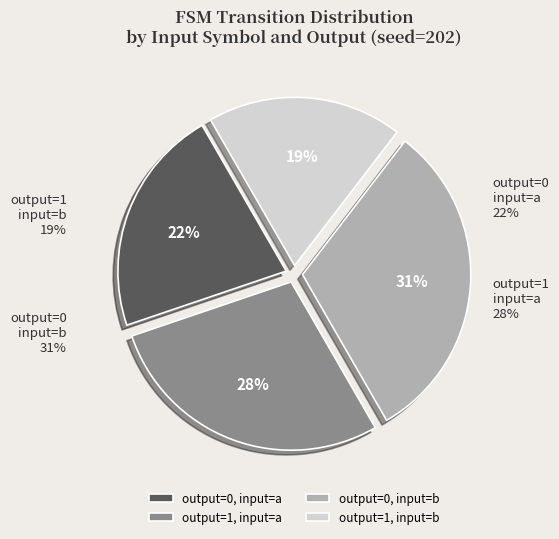

Approximately how many times larger is the value at output_symbol=0 (input a) compared to output_symbol=1 (input b)?

1.2